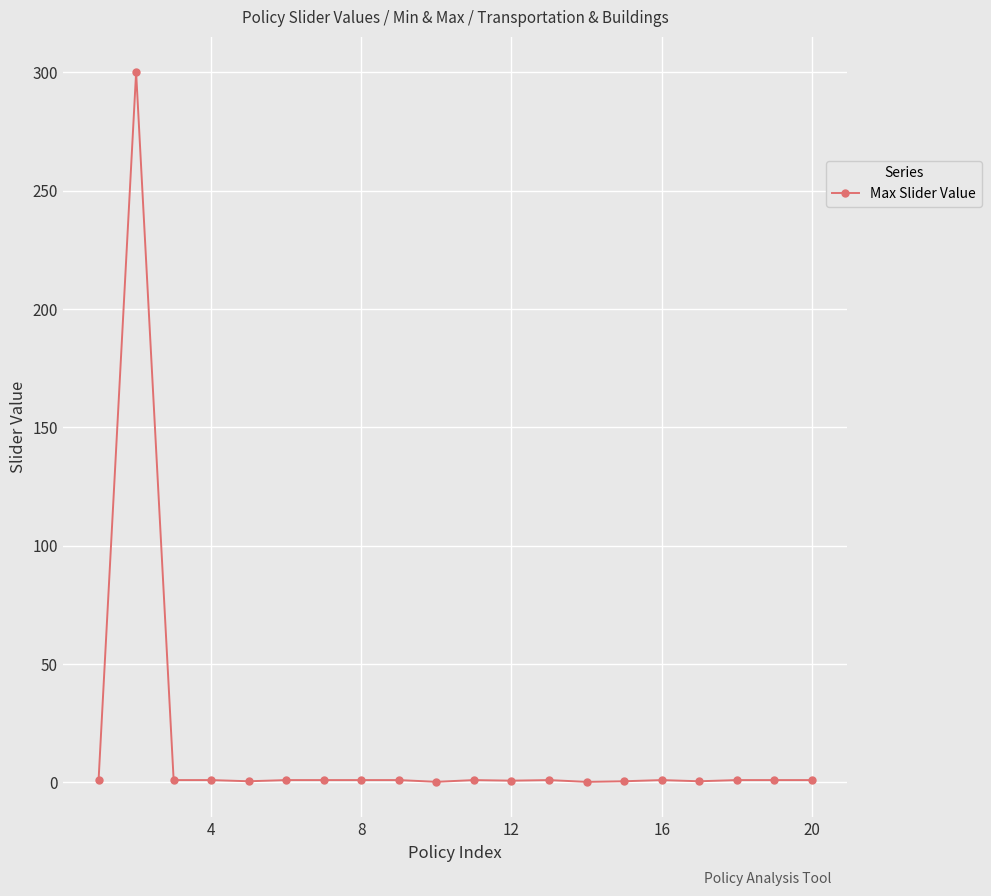

Is this an area chart (filled region under the line)?

No